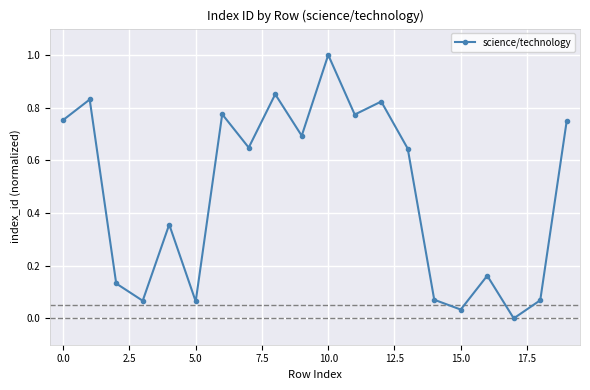

What is the maximum value shown in the chart?

1.0